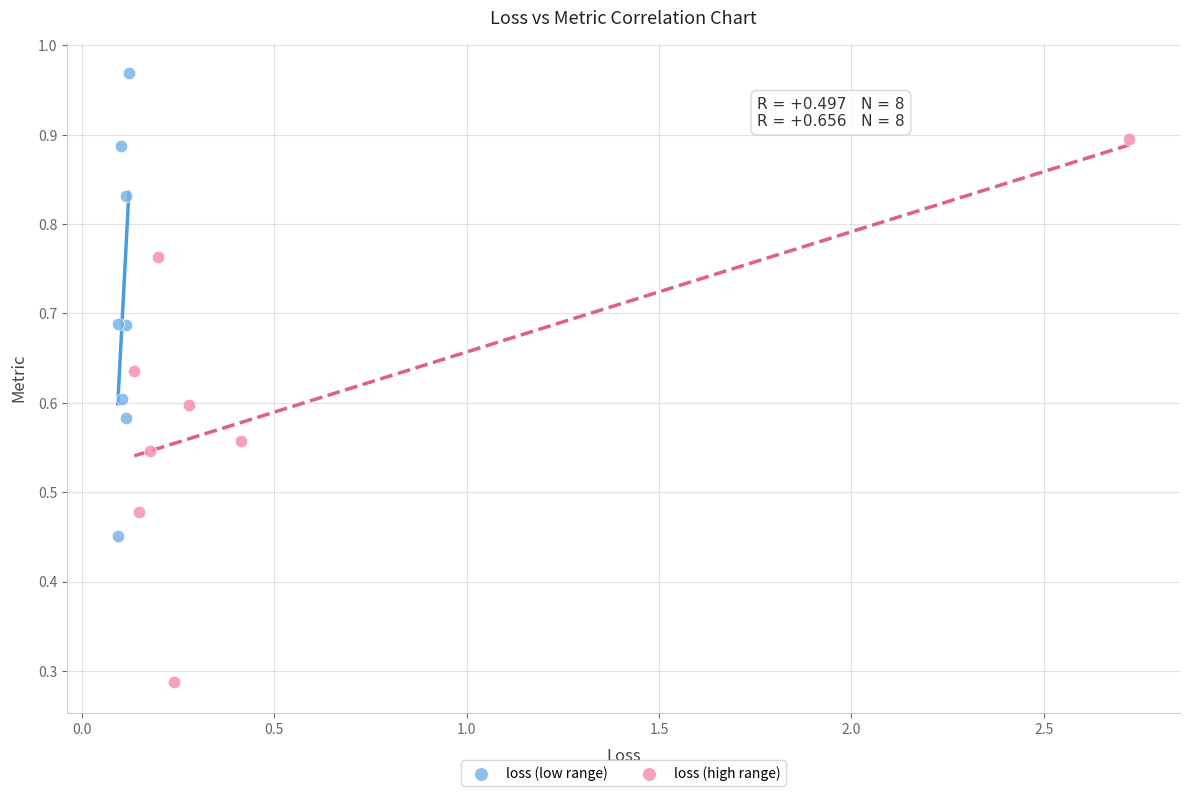

Which series contains the highest Y value?

loss (low range)